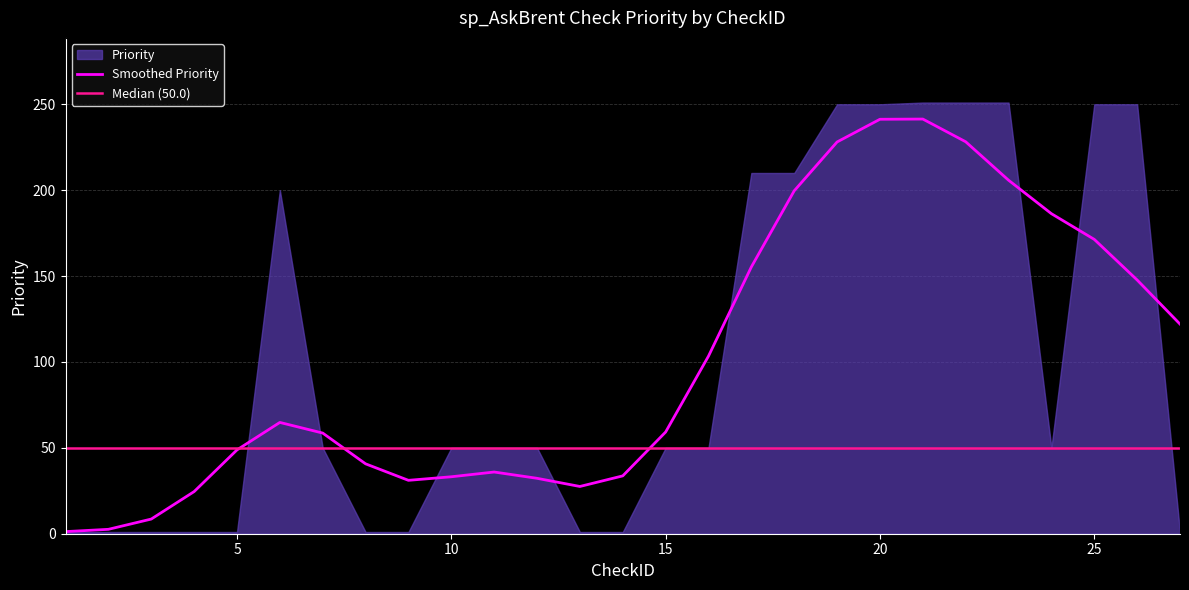

Approximately how many times larger is the value at 27 compared to 13?

1.0